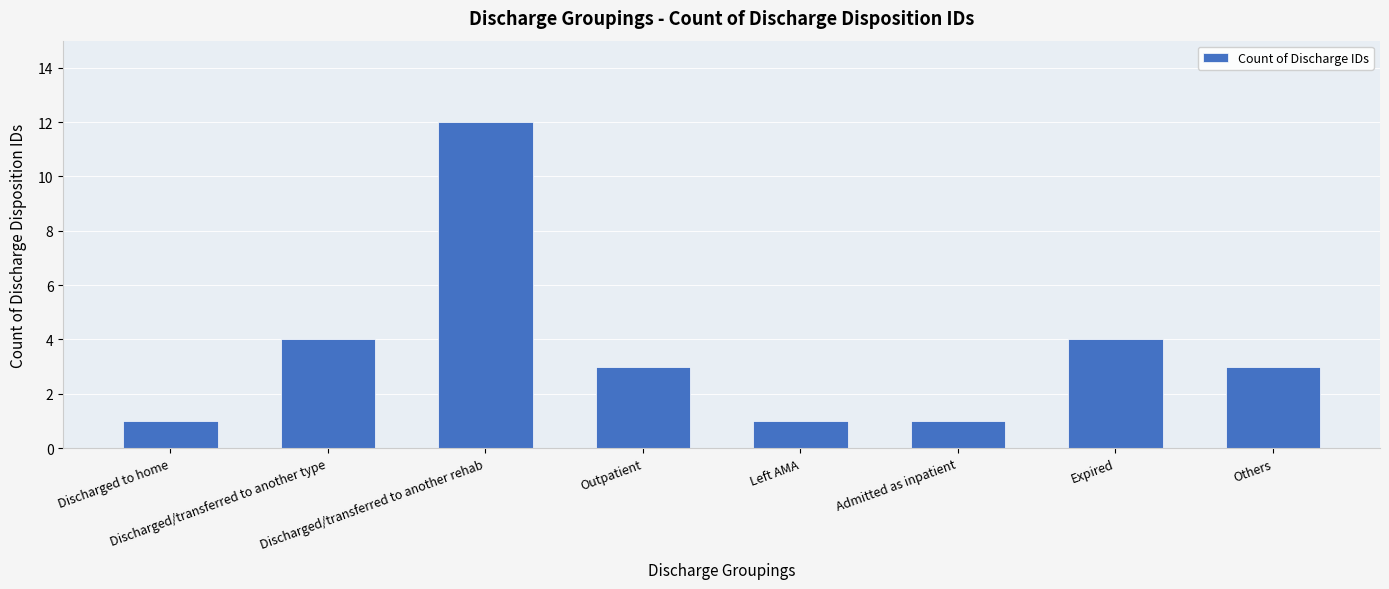

How many bars are there in total?

8